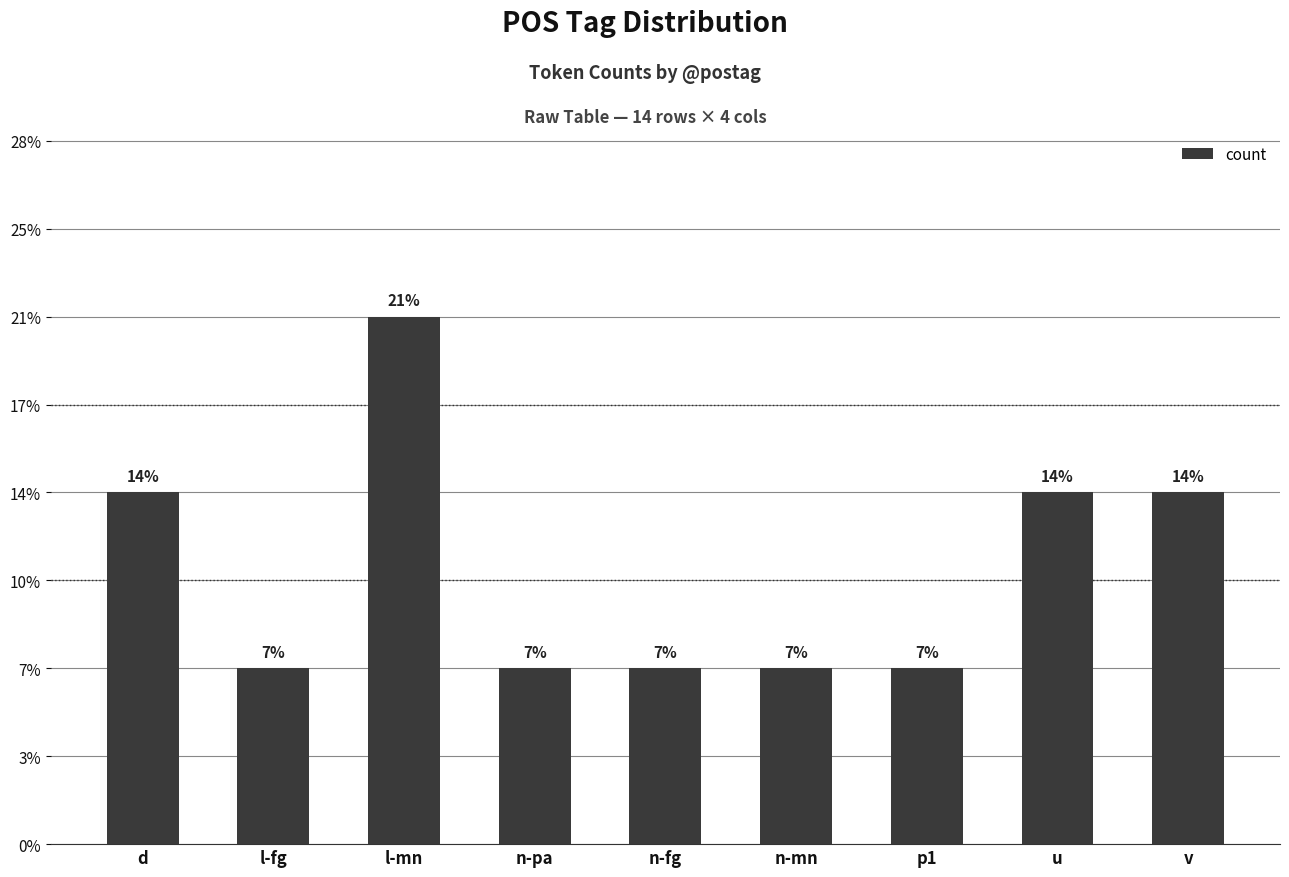

What is the smallest value displayed?

1